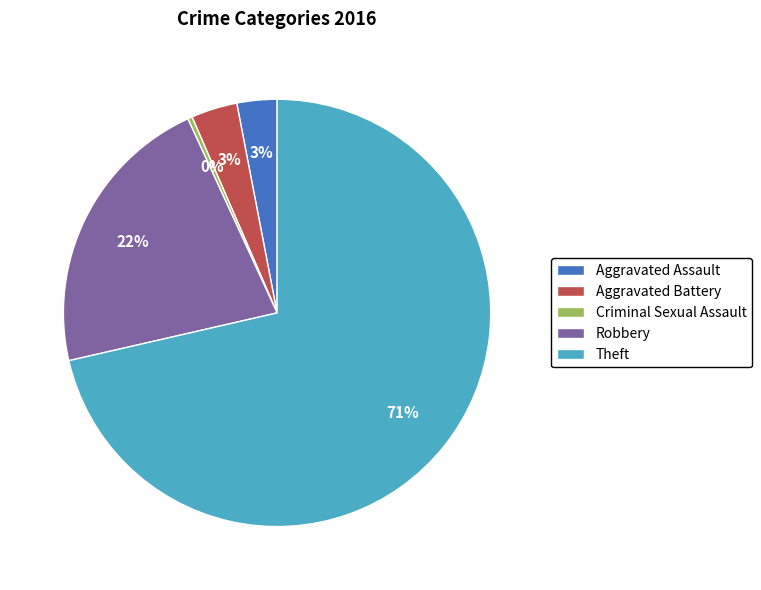

Which category has the smallest portion of the pie?

Criminal Sexual Assault